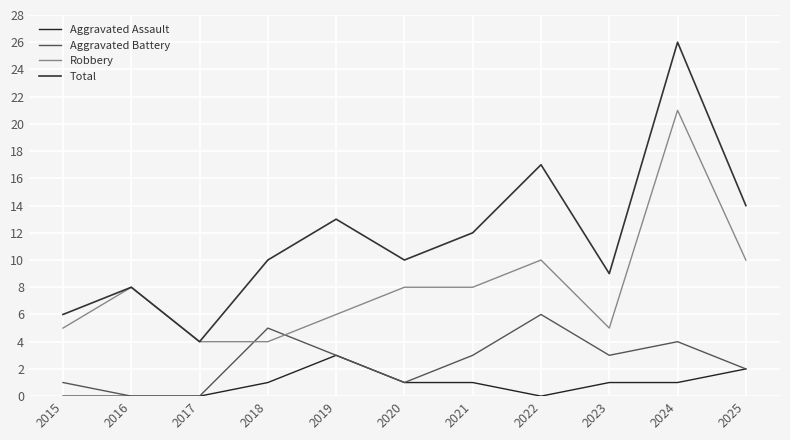

Is it true that Aggravated Assault equals 0 at 2017?

True